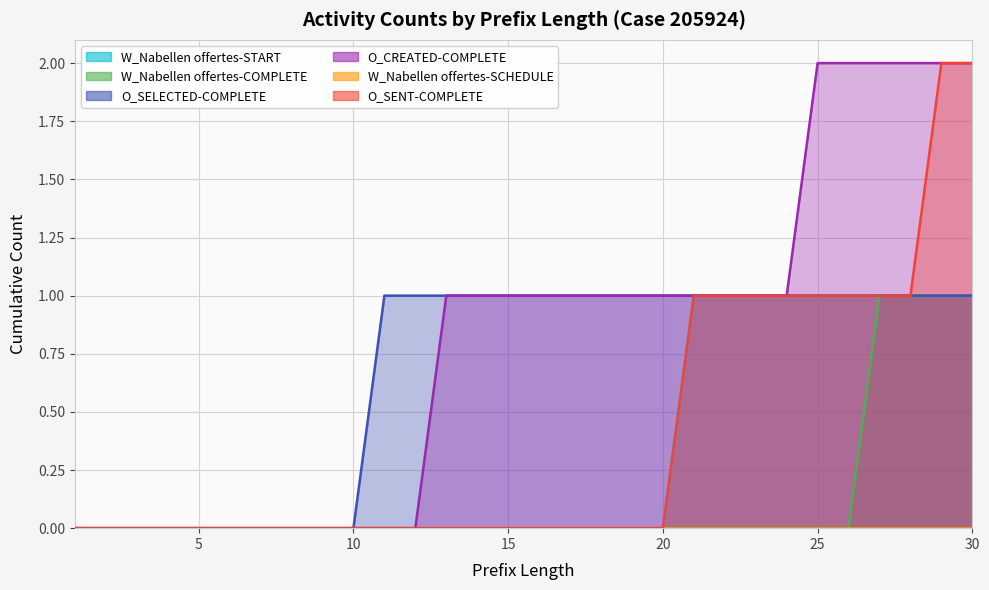

Count the O_SENT-COMPLETE values in the range 0 to 1.

28